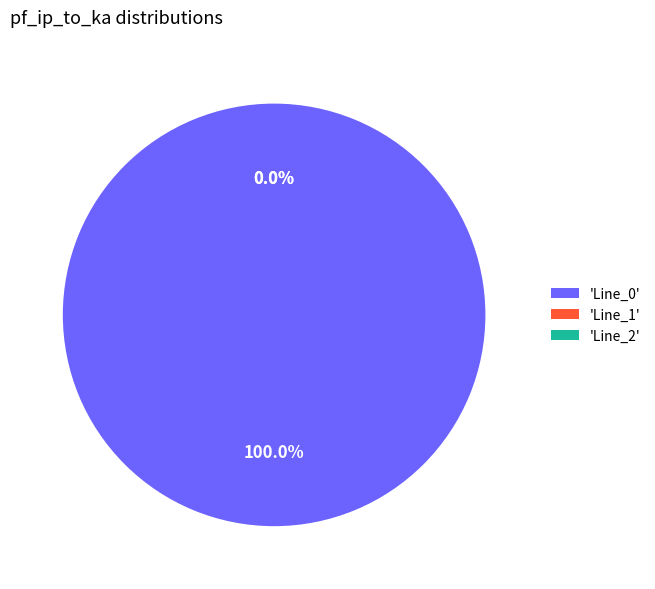

Rank the categories by value from highest to lowest.

Line_0, Line_1, Line_2